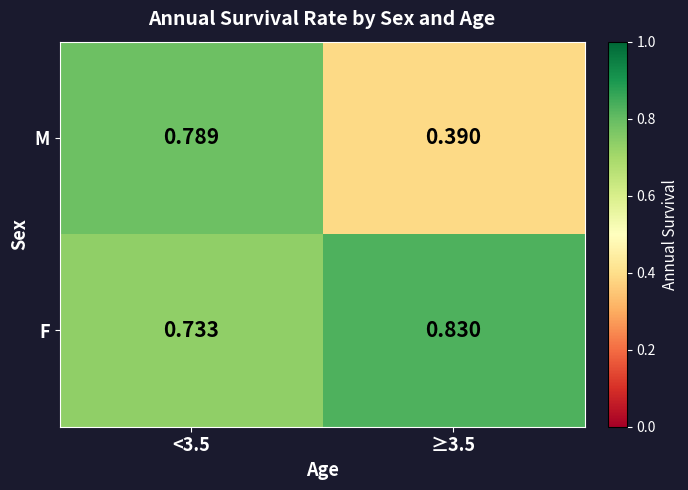

Which series has the widest spread of values?

M